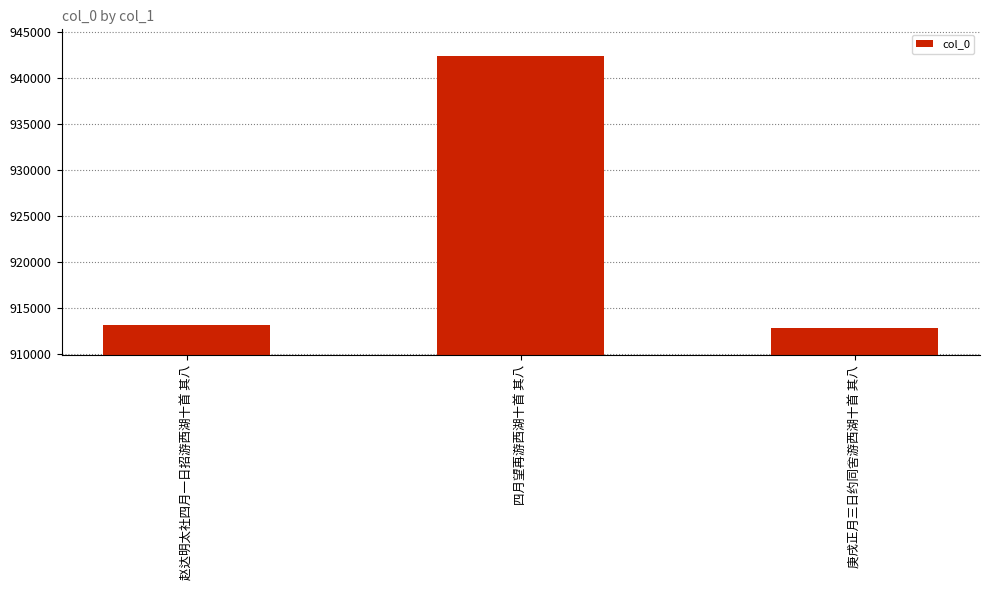

Reading right to left, what are all the values shown in this chart?

912883	942326	913157